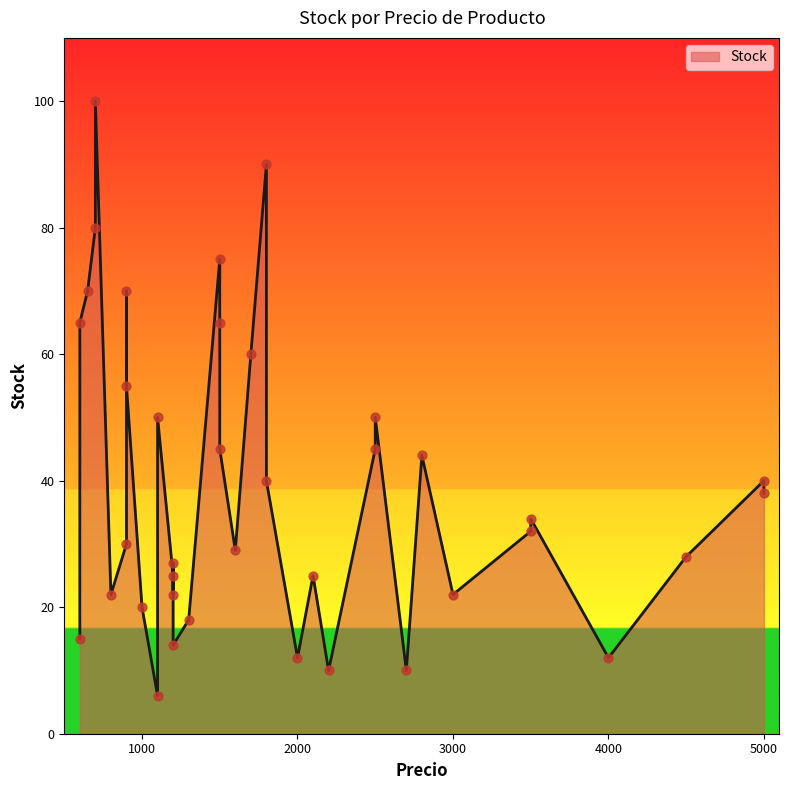

What is the ratio of the value at 5000 to the value at 2000?

3.3